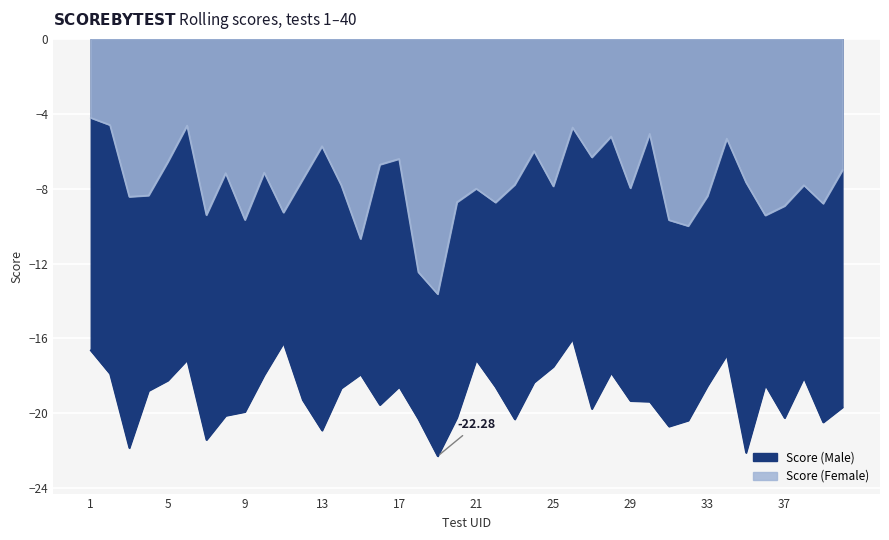

Reading right to left, what are all the values shown in this chart?

Score (Male): 40=-19.7	39=-20.5	38=-18.1	37=-20.2	36=-18.5	35=-22.1	34=-16.9	33=-18.5	32=-20.4	31=-20.7	30=-19.4	29=-19.3	28=-17.8	27=-19.8	26=-16.0	25=-17.5	24=-18.3	23=-20.3	22=-18.6	21=-17.1	20=-20.2	19=-22.3	18=-20.3	17=-18.6	16=-19.5	15=-17.9	14=-18.7	13=-20.9	12=-19.3	11=-16.2	10=-18.0	9=-19.9	8=-20.1	7=-21.4	6=-17.1	5=-18.2	4=-18.8	3=-21.8	2=-17.9	1=-16.6
Score (Female): 40=-7.0	39=-8.8	38=-7.8	37=-8.9	36=-9.4	35=-7.7	34=-5.3	33=-8.4	32=-10.0	31=-9.7	30=-5.1	29=-8.0	28=-5.2	27=-6.3	26=-4.7	25=-7.9	24=-6.0	23=-7.8	22=-8.7	21=-8.0	20=-8.7	19=-13.6	18=-12.5	17=-6.4	16=-6.7	15=-10.7	14=-7.8	13=-5.7	12=-7.5	11=-9.3	10=-7.1	9=-9.7	8=-7.2	7=-9.4	6=-4.6	5=-6.6	4=-8.4	3=-8.4	2=-4.6	1=-4.2